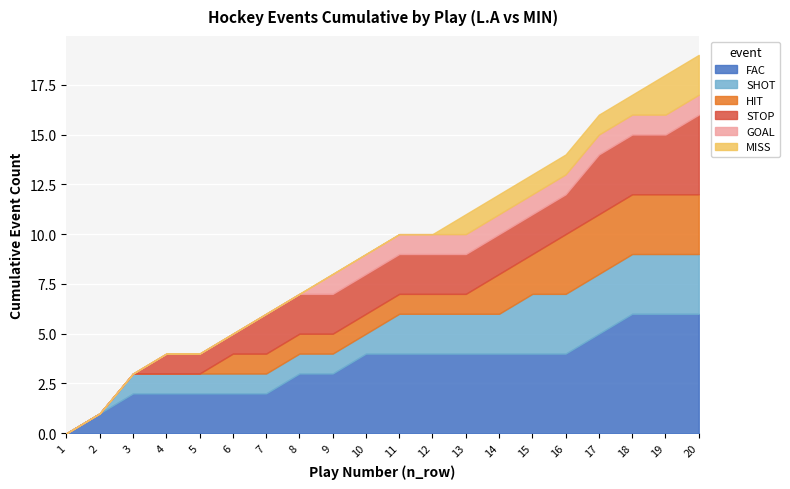

The FAC series shows 4 at 11. True or false?

True